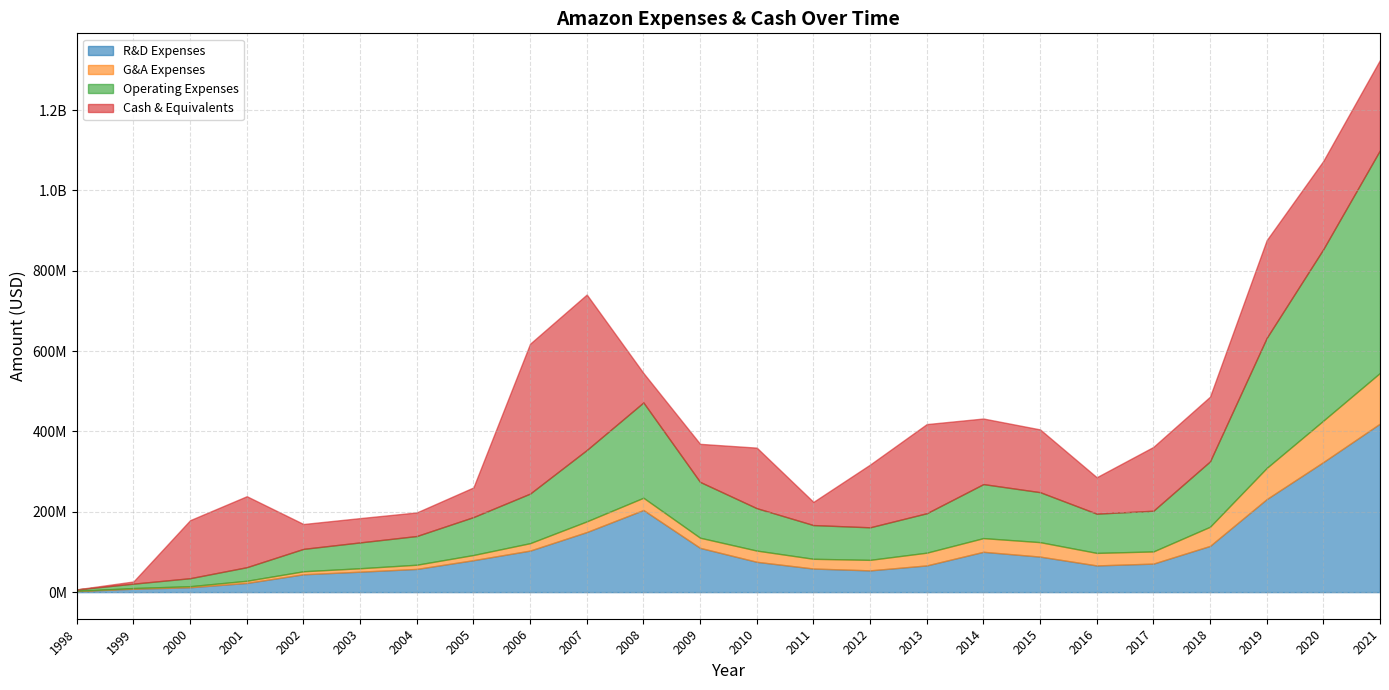

After their last crossing, which series has the higher values: Cash & Equivalents or Operating Expenses?

Operating Expenses